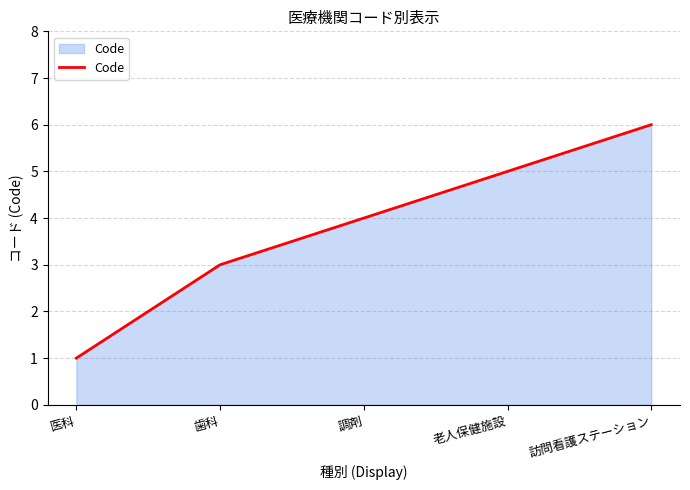

What is the difference between the values at 医科 and 老人保健施設?

4